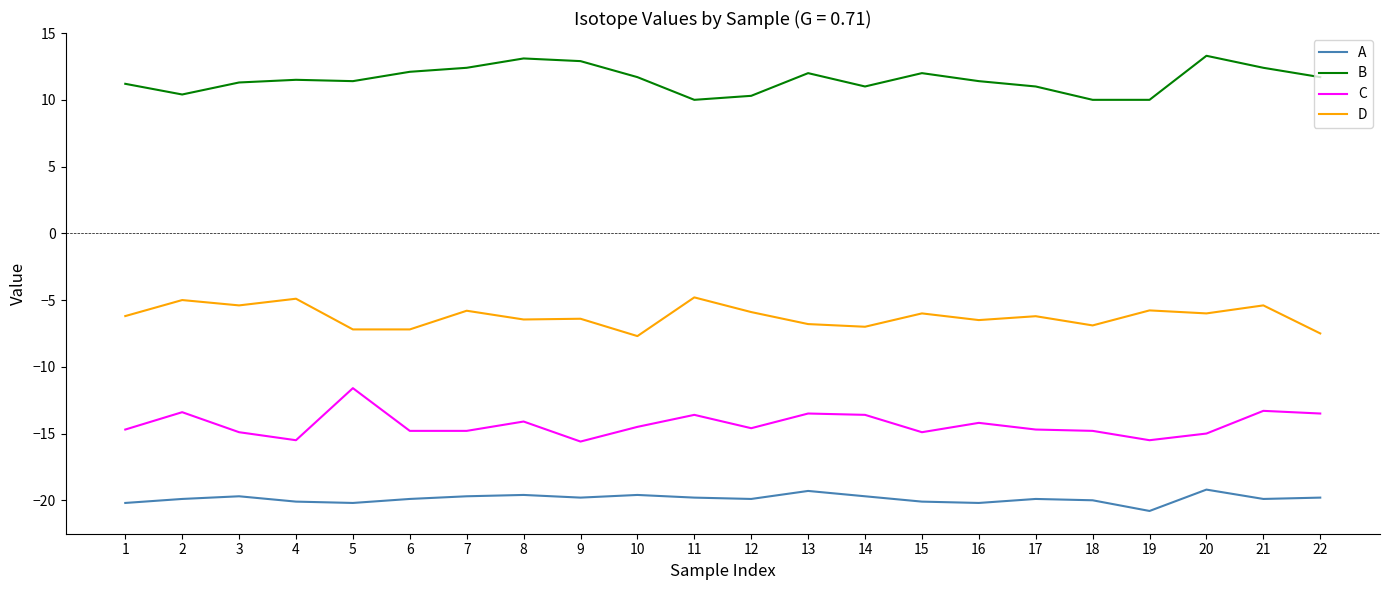

Rank the series by their average value, from highest to lowest.

B, D, C, A